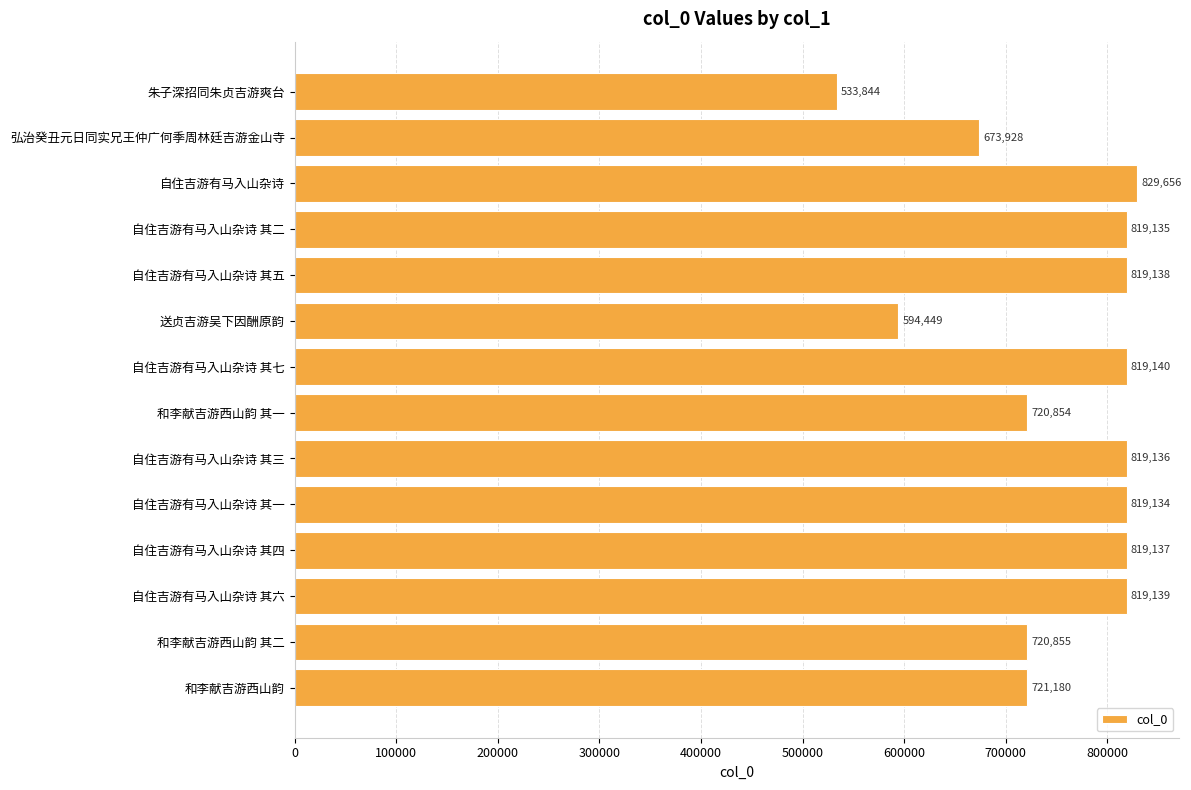

Read the value at 自住吉游有马入山杂诗 其四.

819137